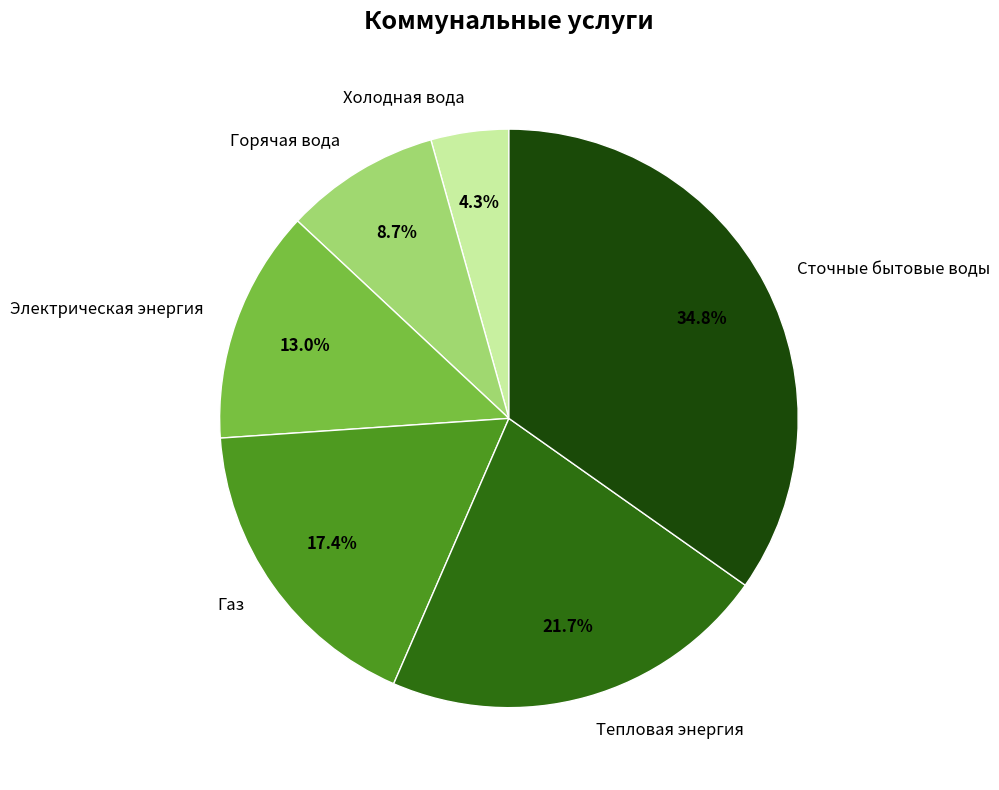

Is there a majority slice in this chart?

No